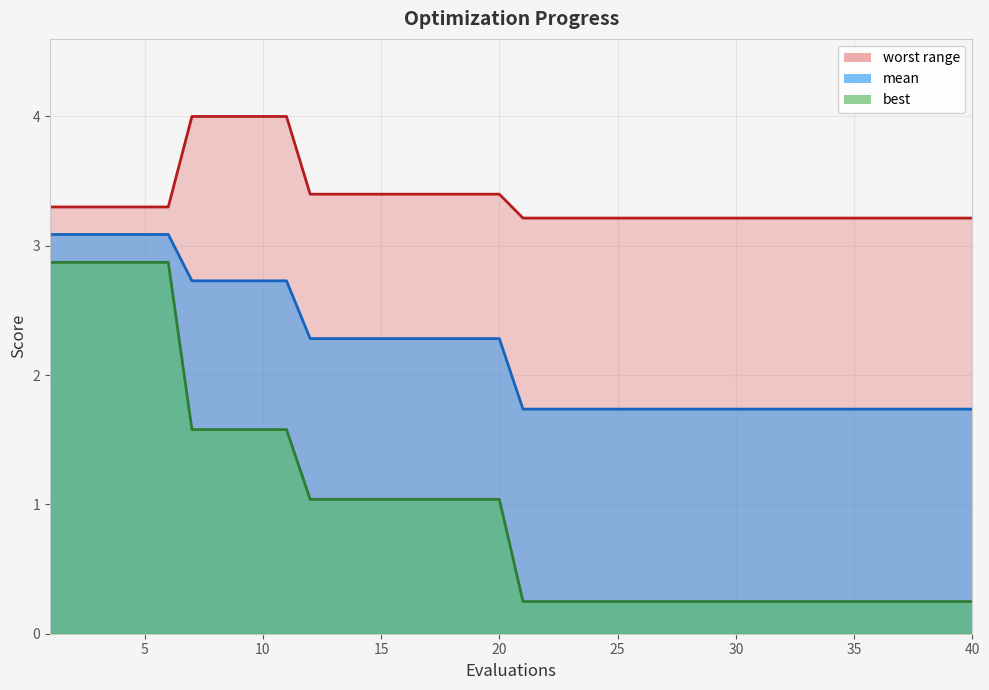

List the series in order of their overall mean, highest first.

worst, mean, best